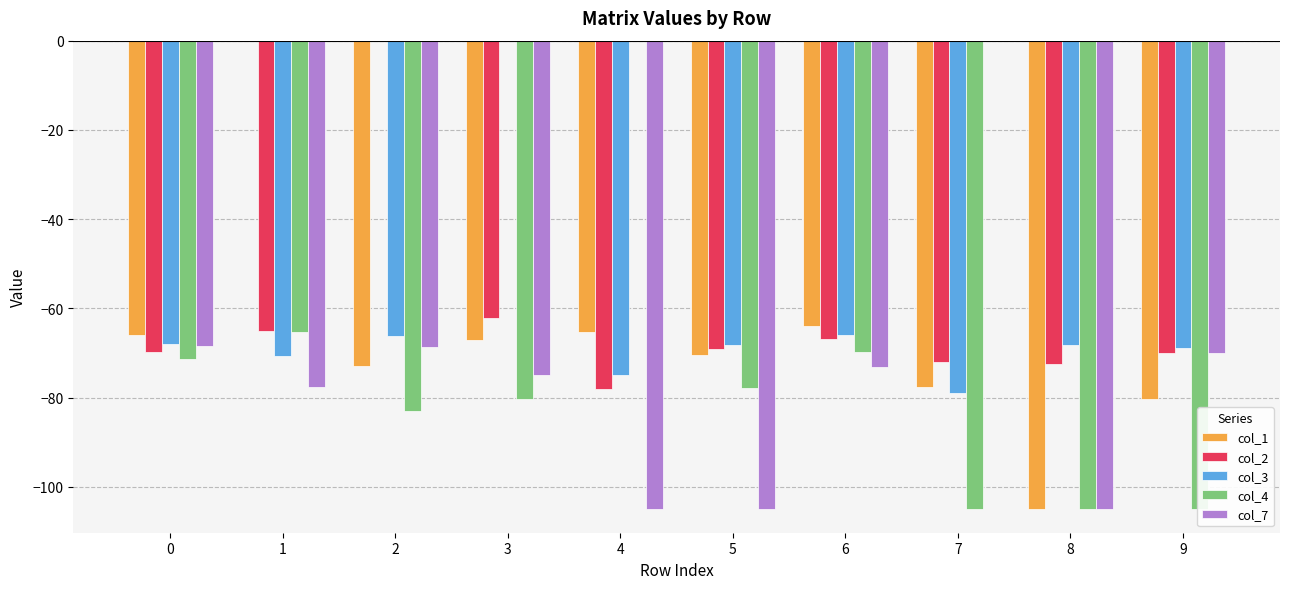

What is the approximate value of col_4 at 9?

-105.0